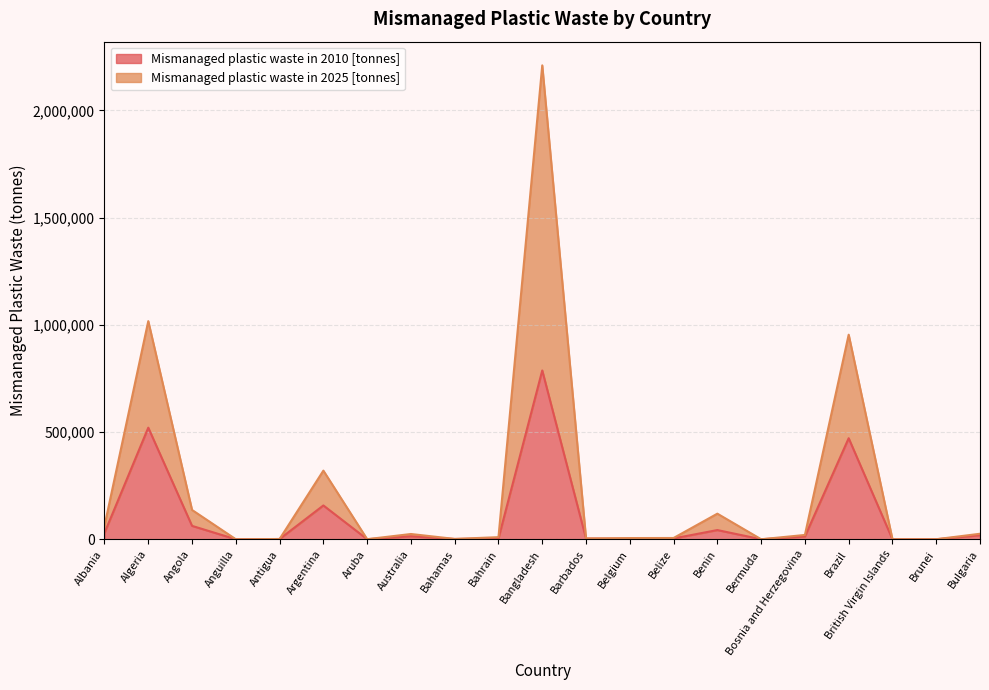

What position from the right is Barbados?

10